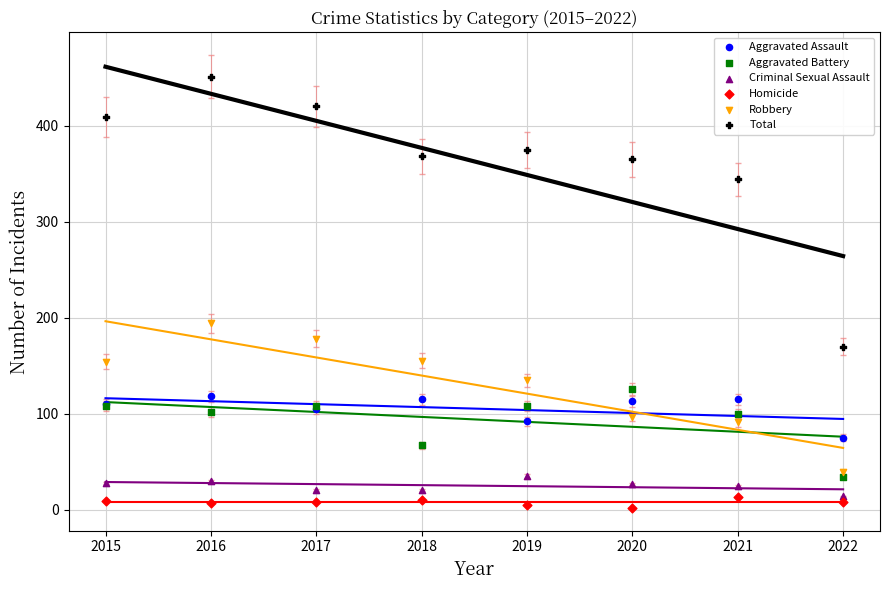

Across all series, what Y value is closest to 226?

194